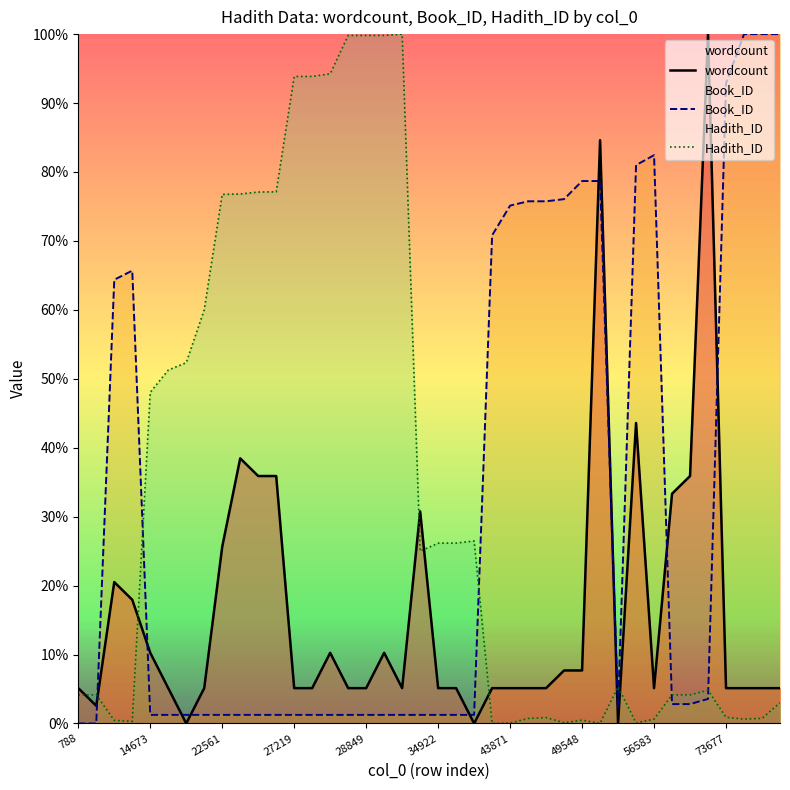

Rank the series at 34 from highest to lowest value.

wordcount, Hadith_ID, Book_ID